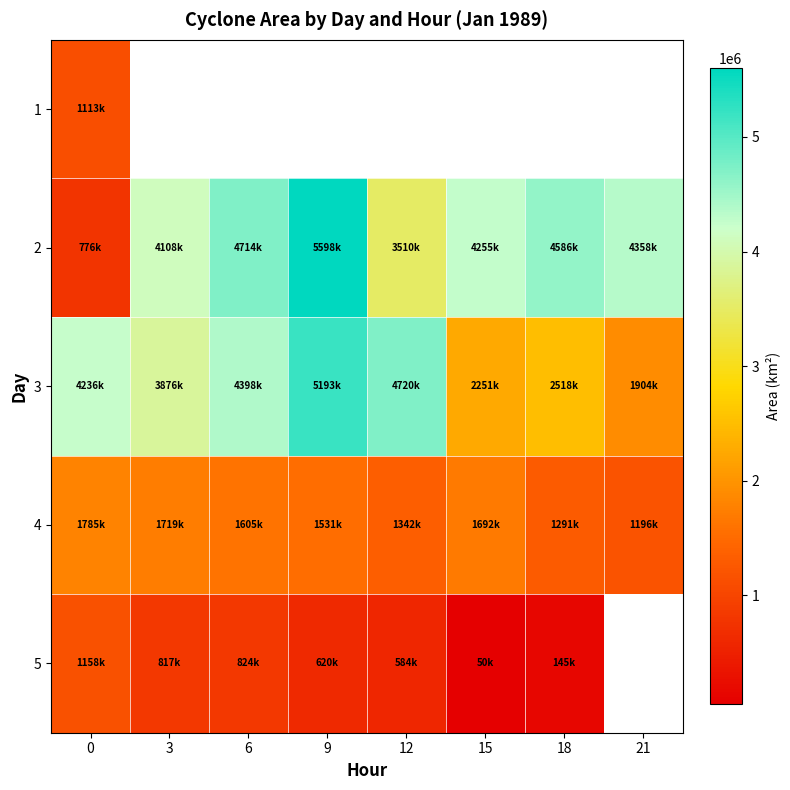

What is the sum of the 3 values at 3 and 15?

6128750.0